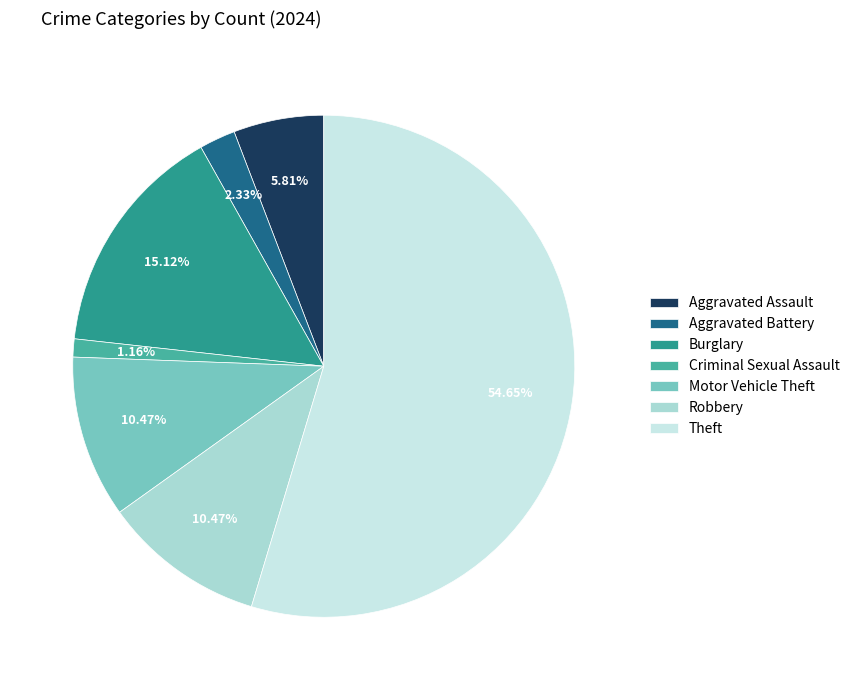

To the nearest percent, what is the average slice percentage?

14%